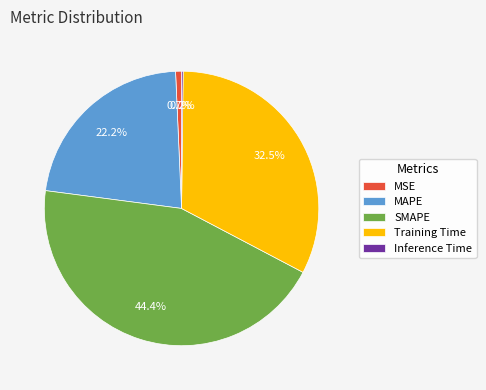

Which category has the biggest portion of the pie?

SMAPE